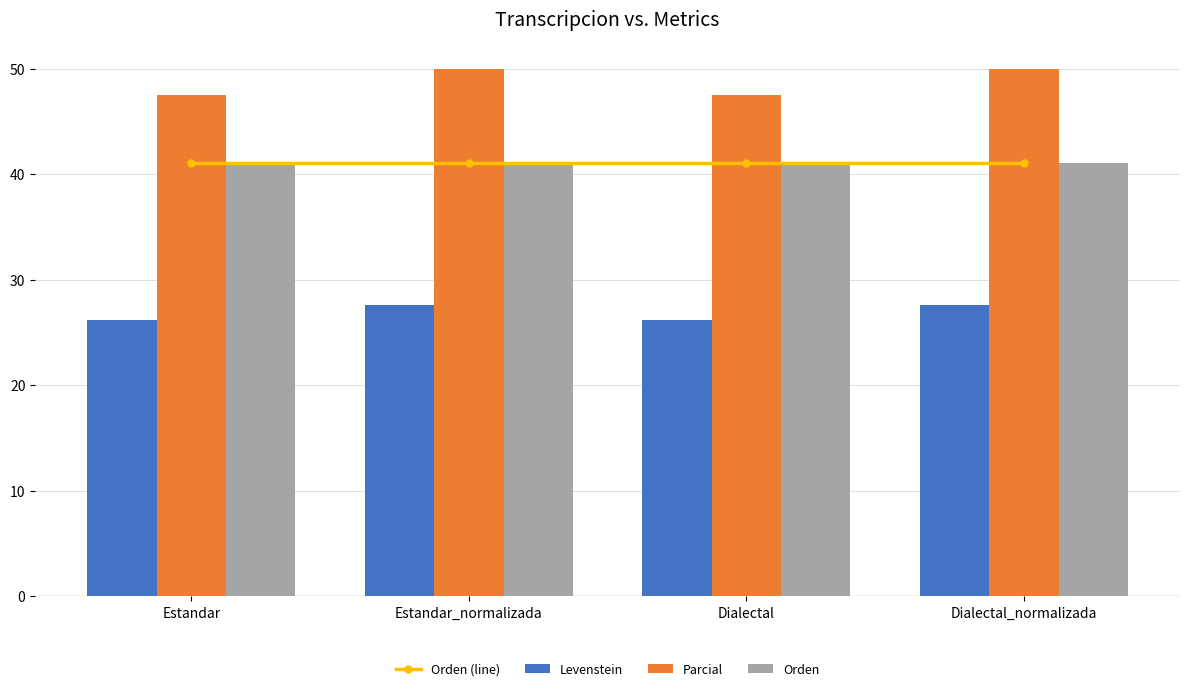

Which series has the widest spread of values?

Parcial